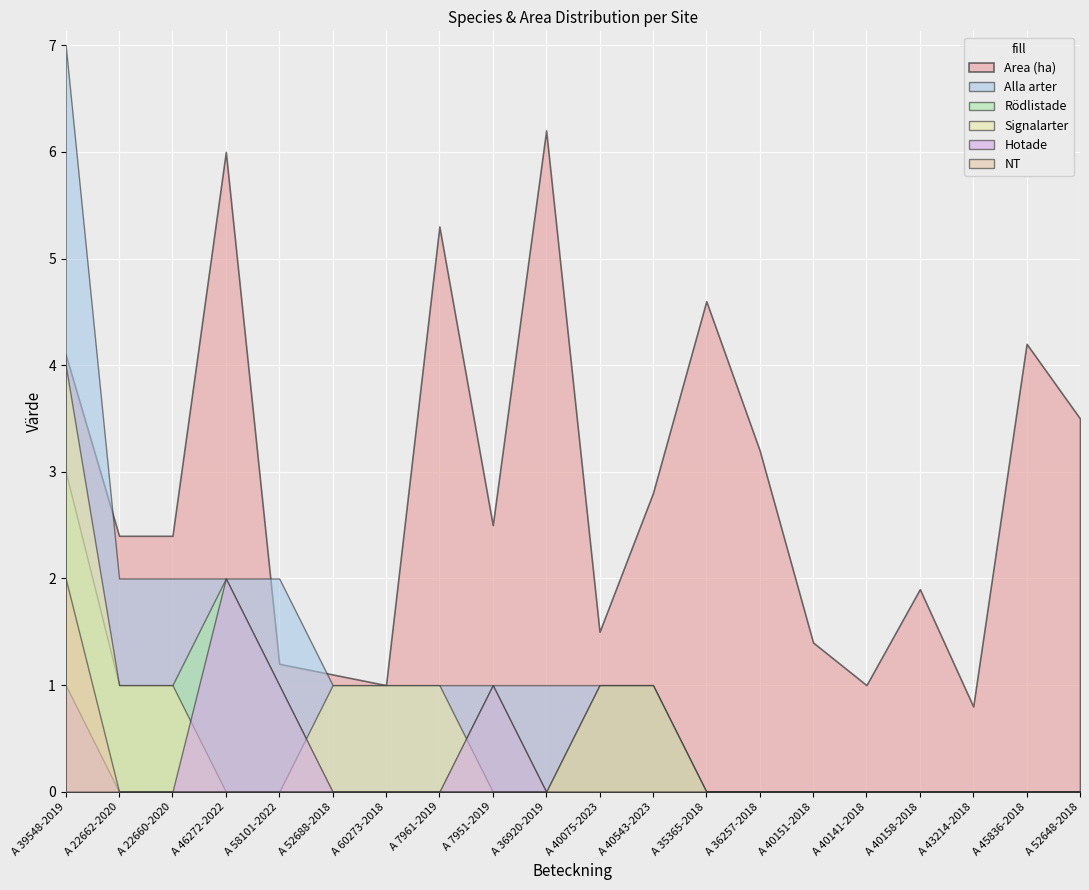

How many positive values does the Alla arter series have?

12